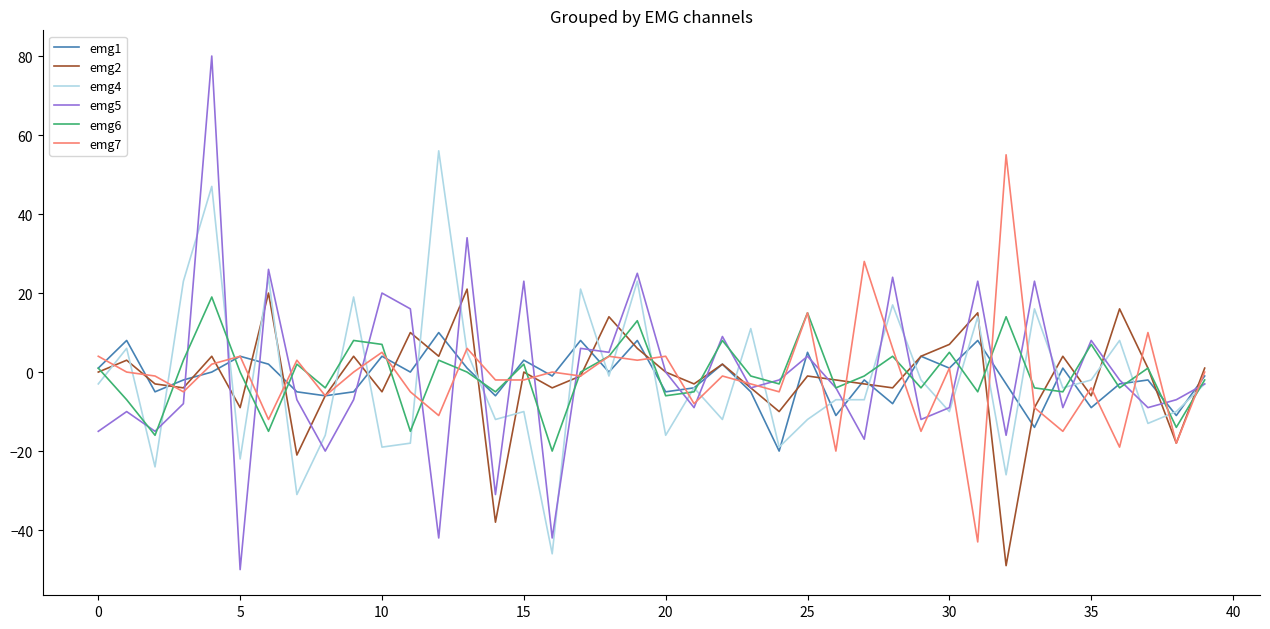

What is the lowest value of the emg7 series?

-43